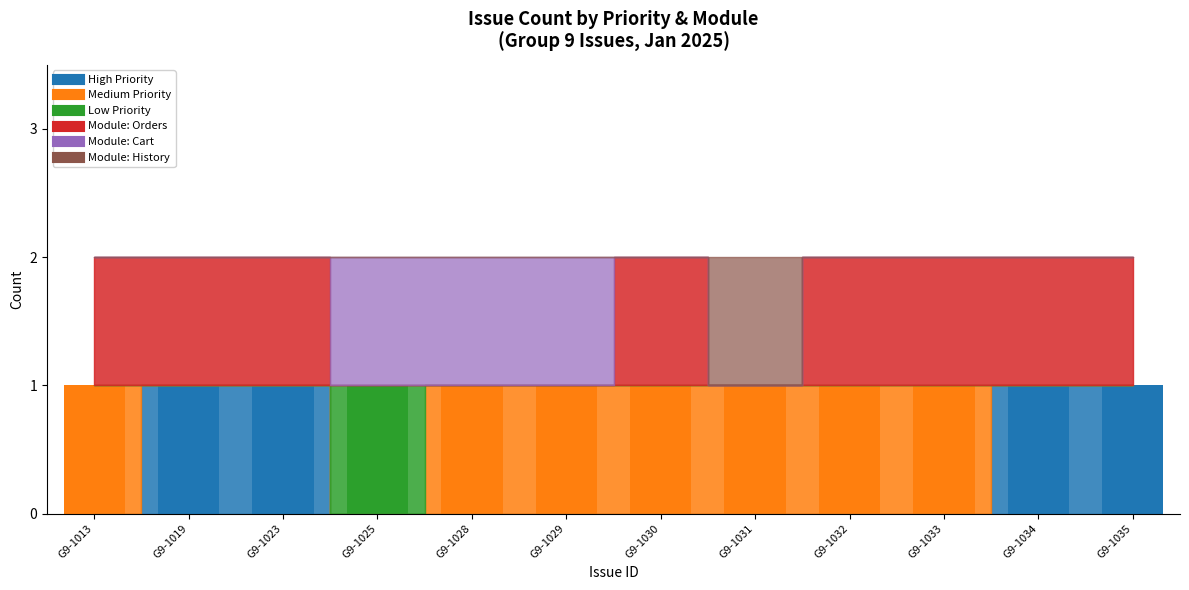

Are the bars horizontal?

No